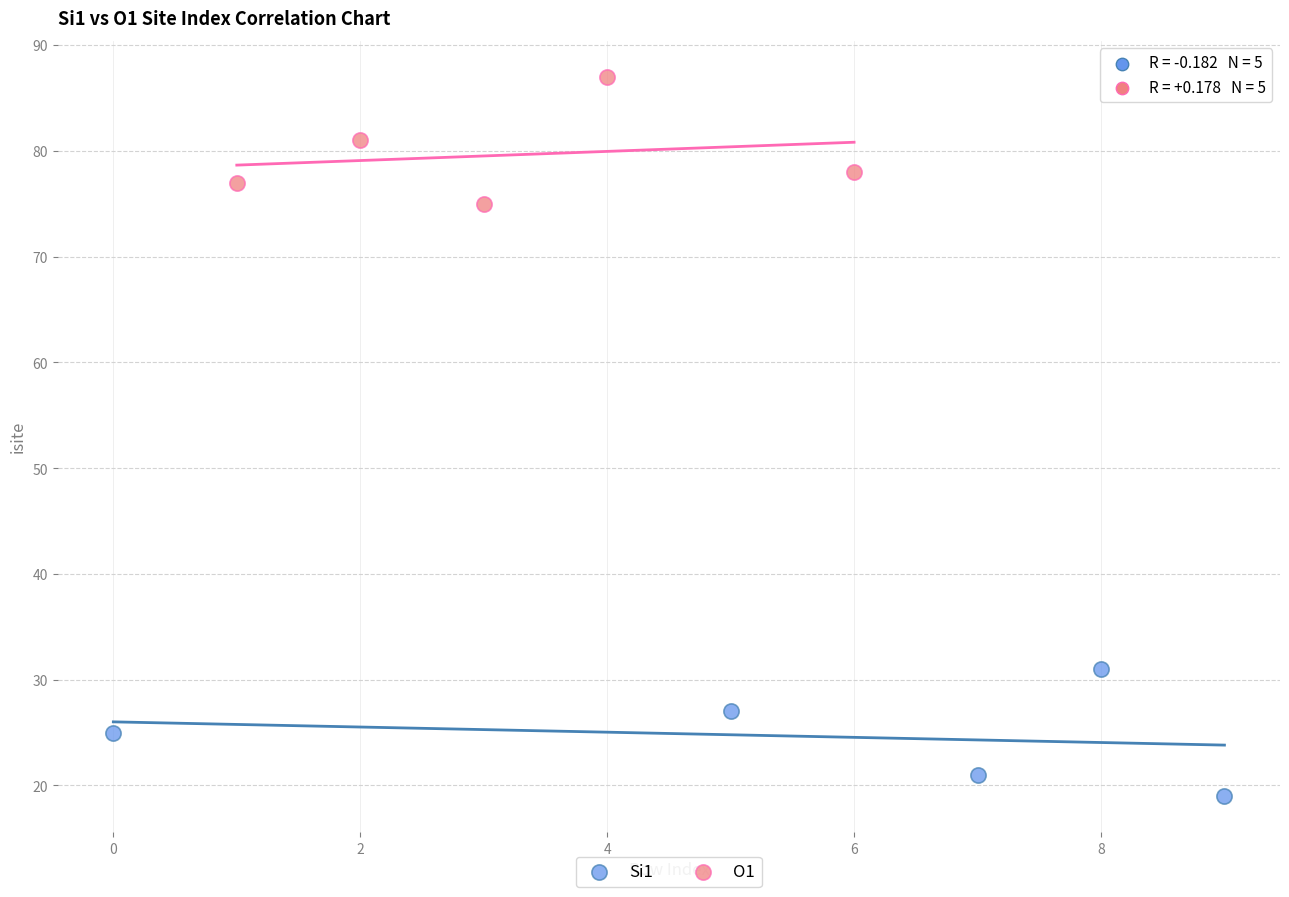

Which series contains the lowest Y value?

Si1